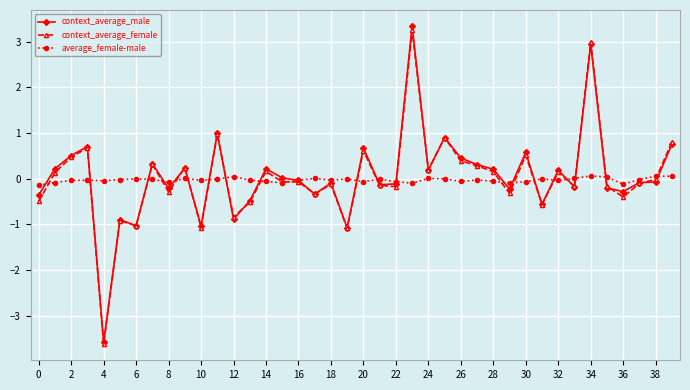

What is the maximum value shown in the chart?

3.3